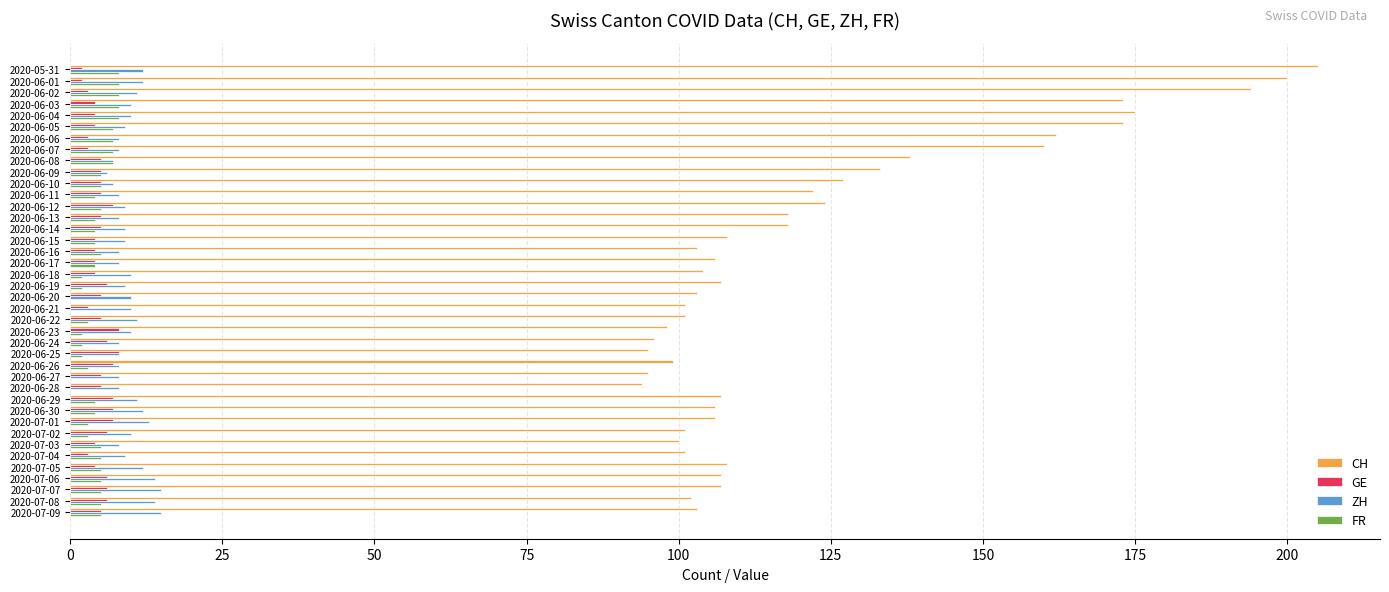

What is the highest value of the CH series?

205